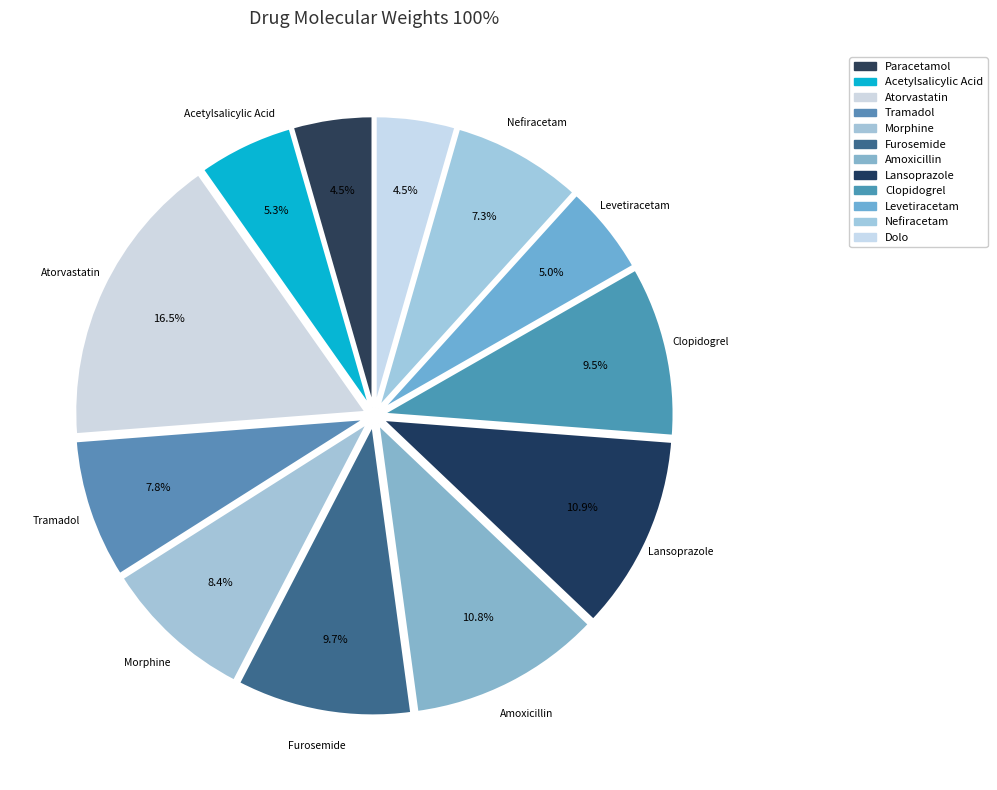

Count the number of slices in the pie.

12